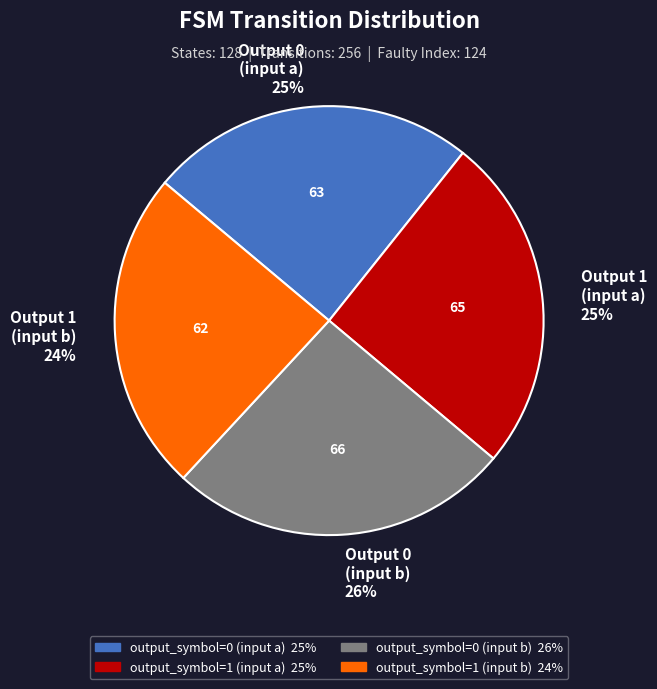

The output_symbol=0 (input b) slice represents 39% of the pie. True or false?

False